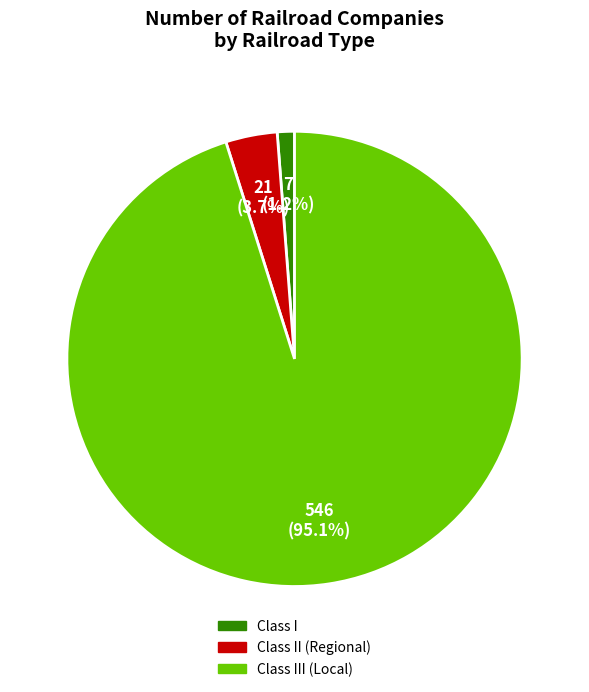

What portion of the pie excludes Class III (Local)?

4.9%